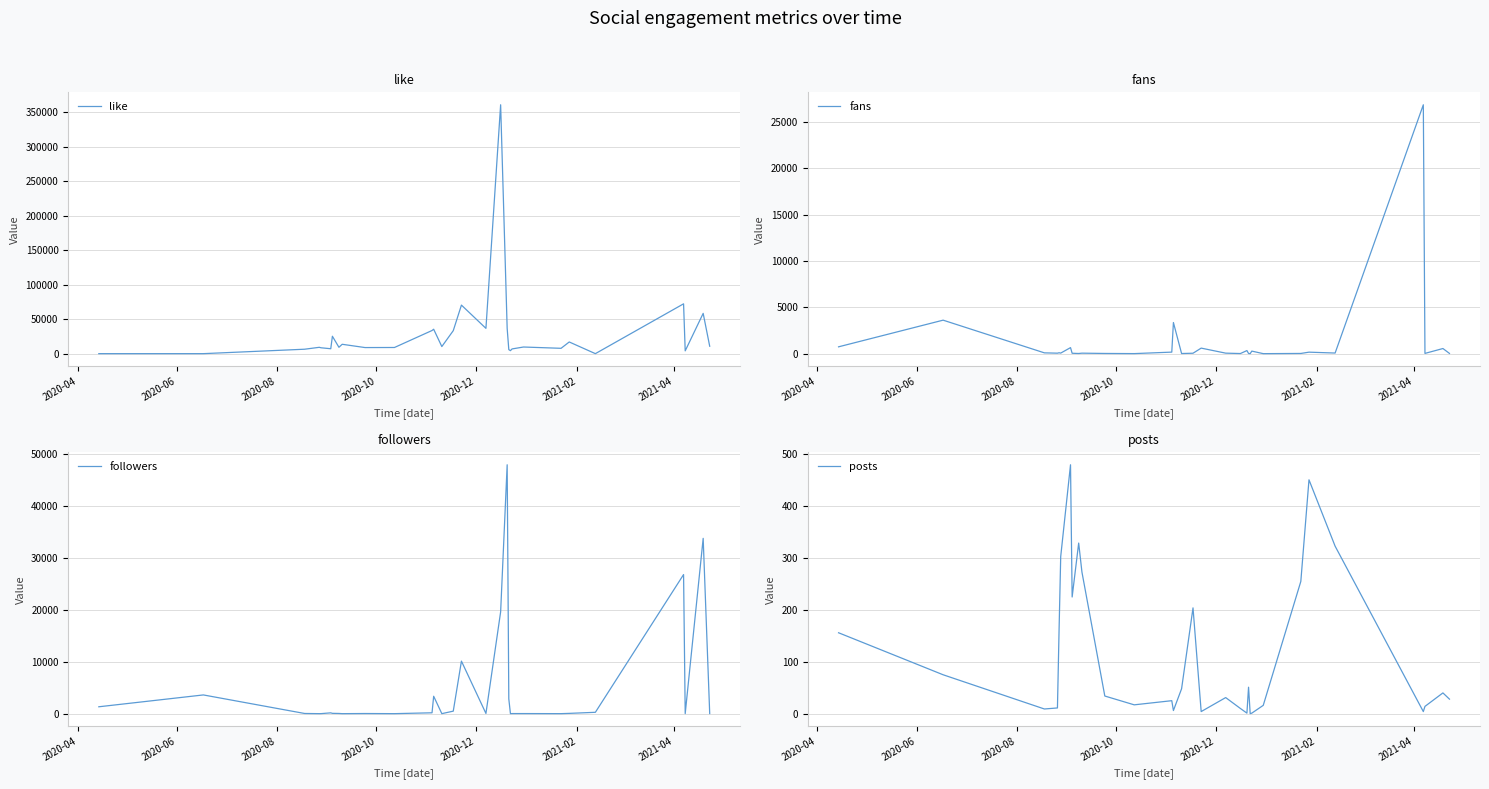

Which series ends up on top after the final intersection of followers and like?

like